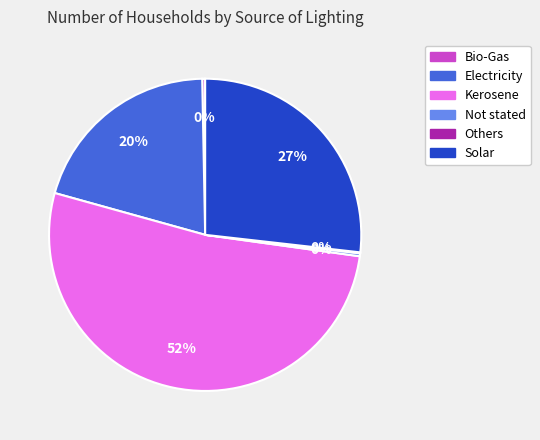

Which slice is the largest?

Kerosene